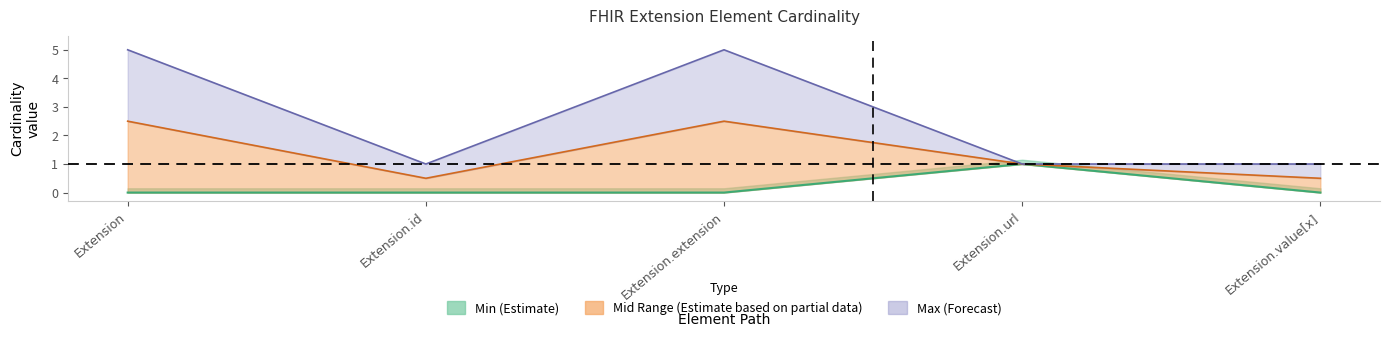

What is the label of the 5th point from the left?

Extension.value[x]